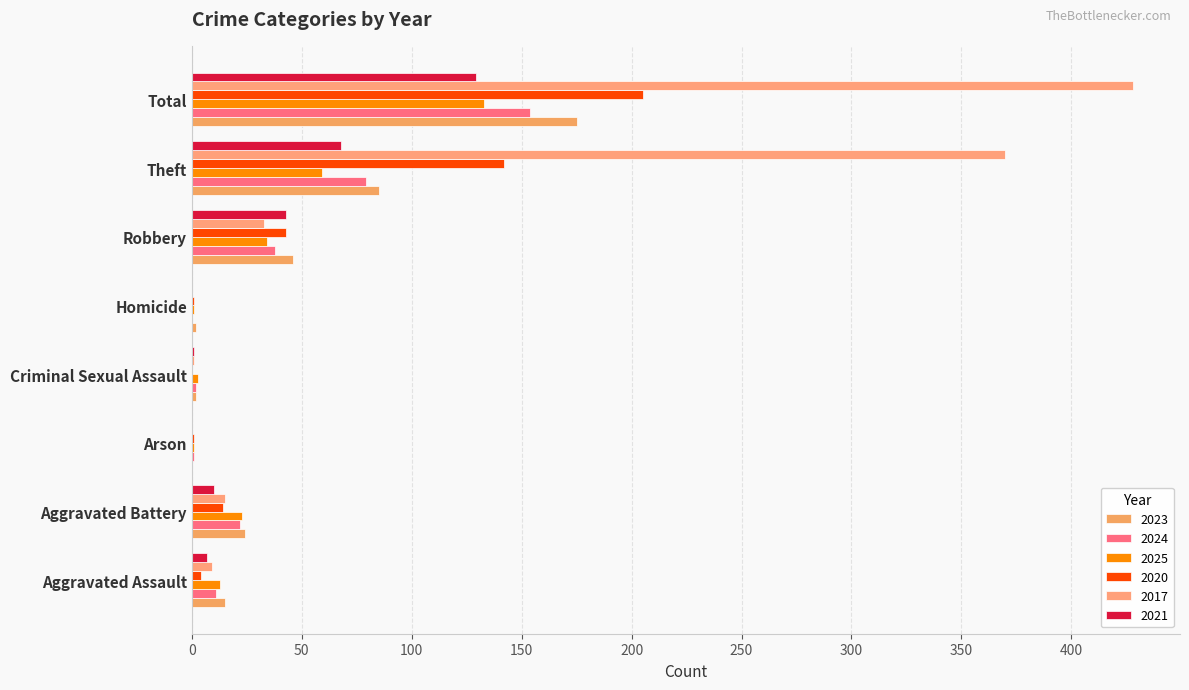

At how many categories does at least one series exceed 426?

1